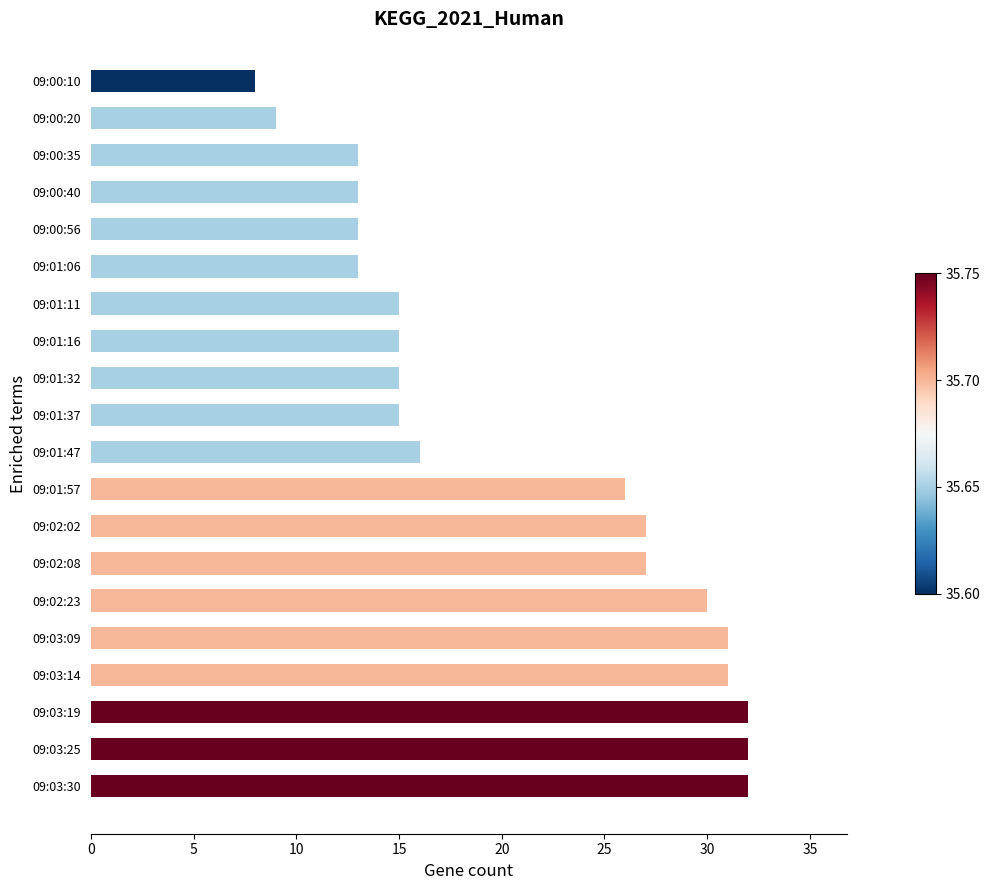

True or false: the data shows 22 at 09:01:16.

False